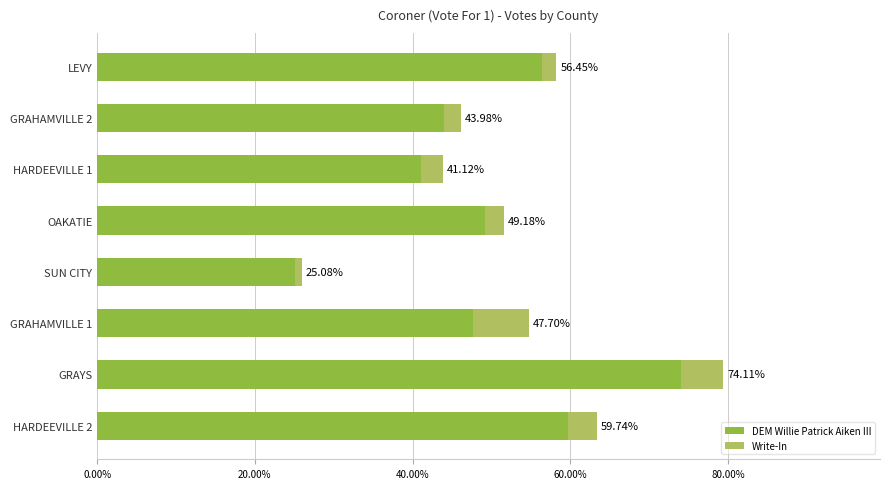

At which category is the sum across all series the highest?

GRAYS